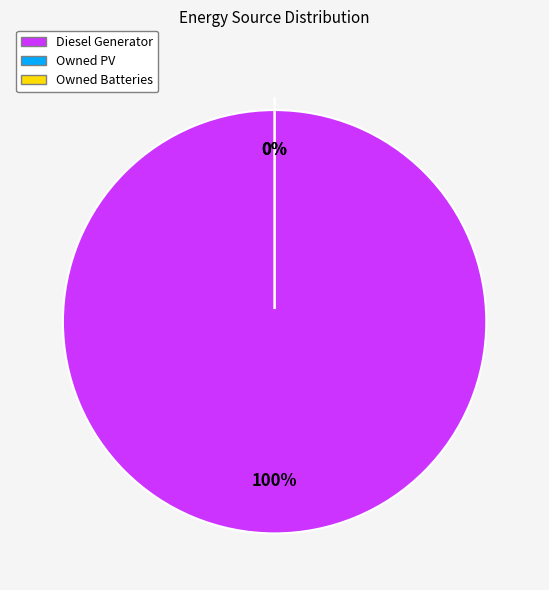

To the nearest percent, what is the combined percentage of Diesel Generator and Owned Batteries?

100%